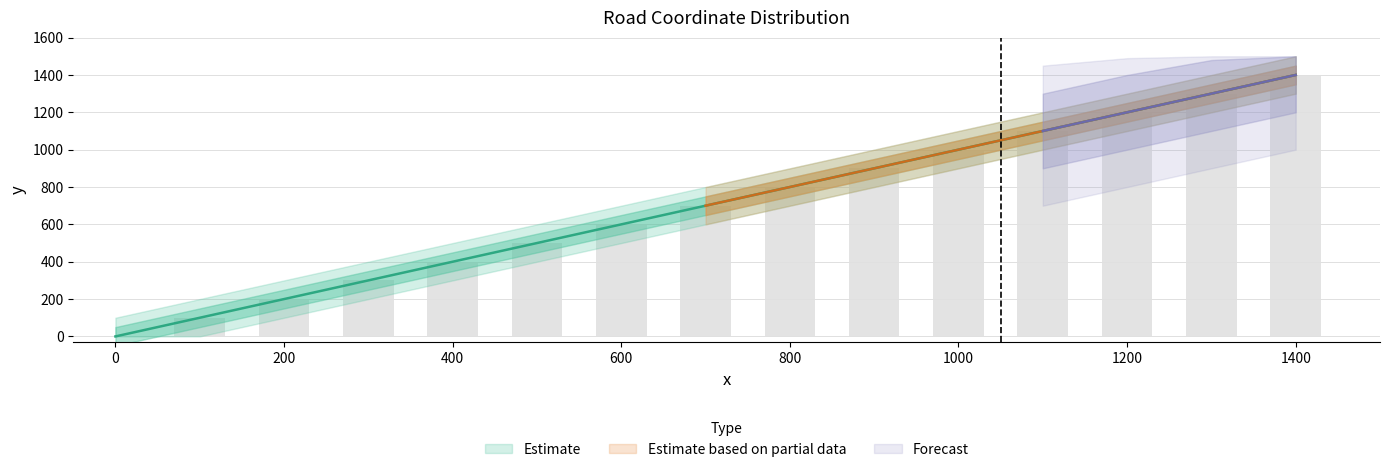

At which label is Vertical_y_upper closest to 800?

700